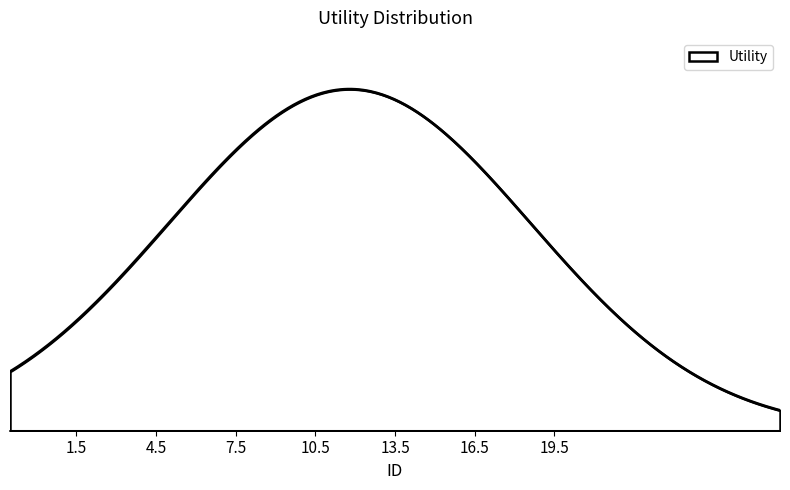

Does the chart display data point markers on the line(s)?

No